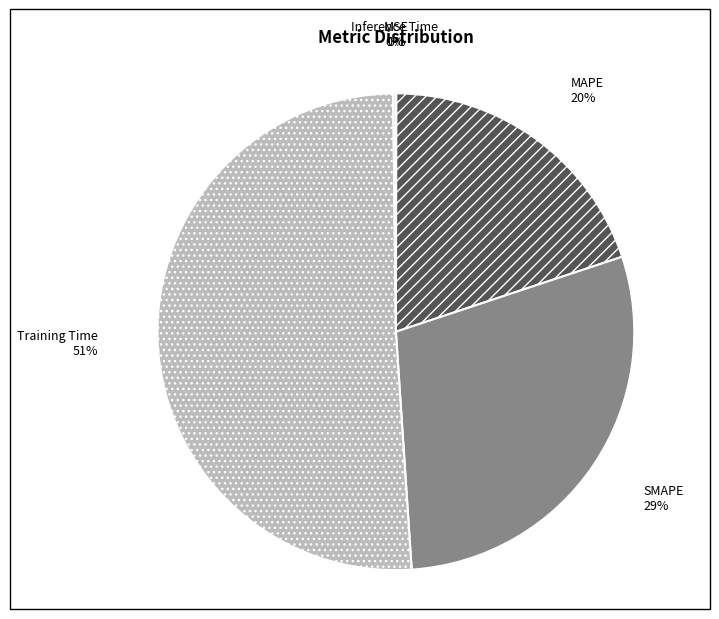

Which category has the biggest portion of the pie?

Training Time